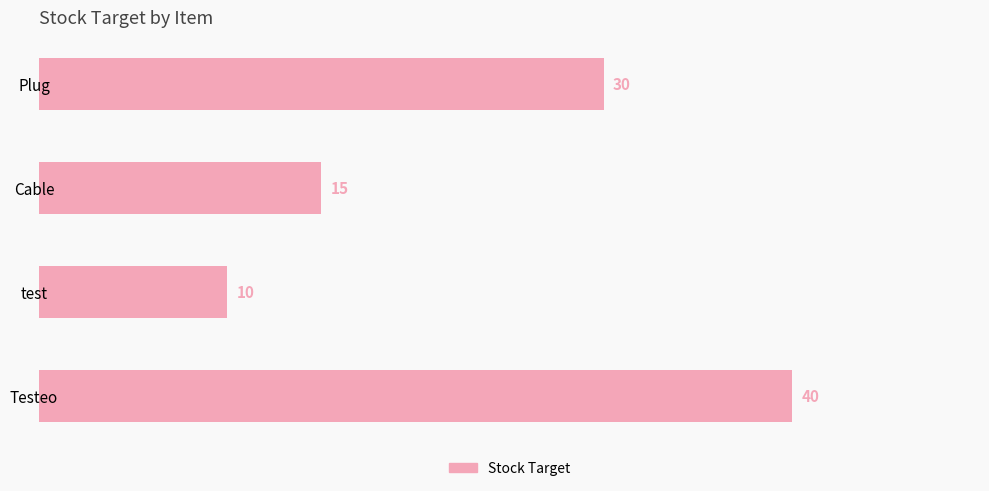

What is the greatest value displayed?

40